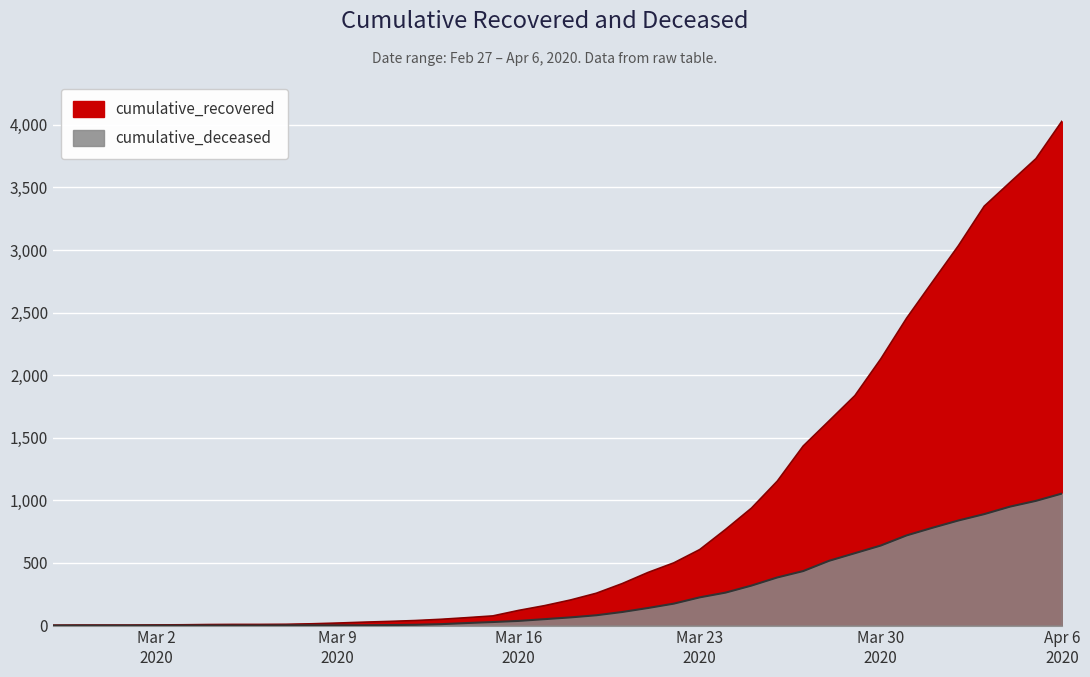

True or false: cumulative_deceased and cumulative_recovered cross at least once.

False